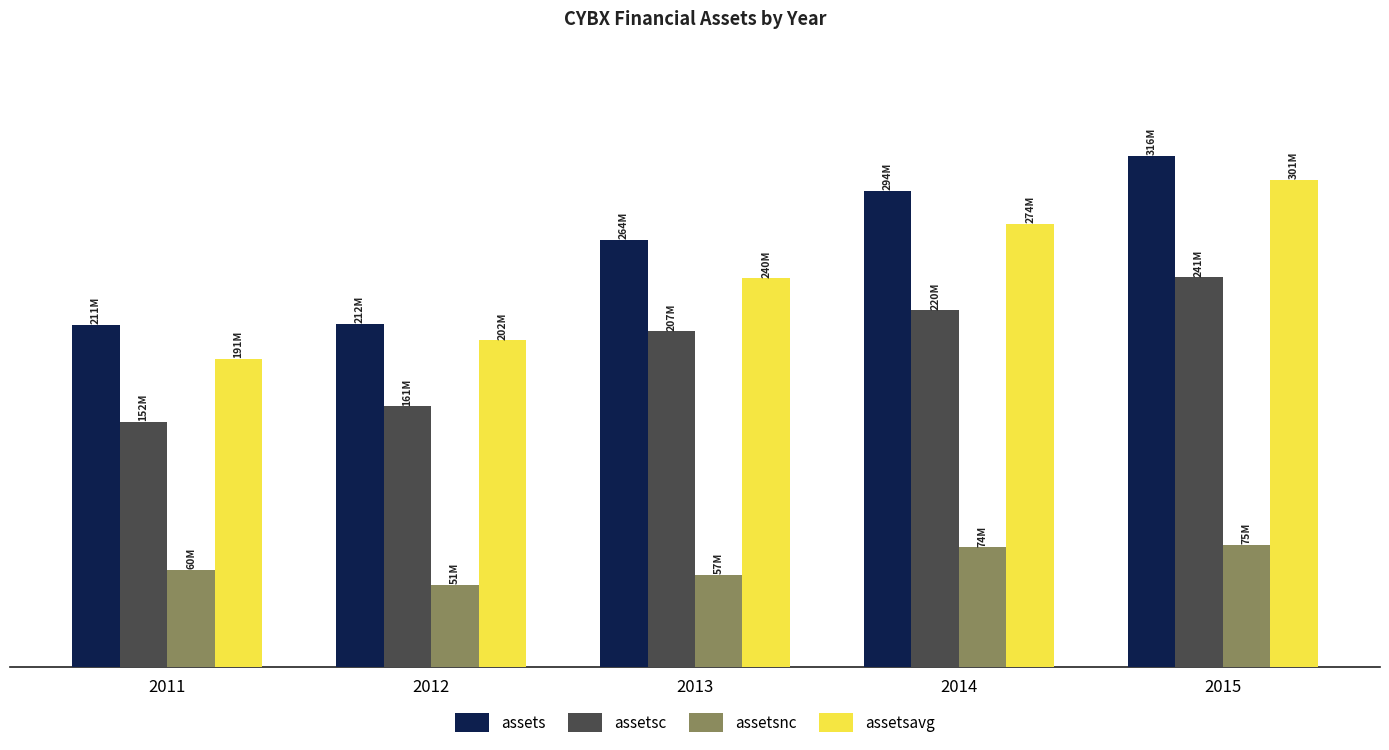

Does the chart contain stacked bars?

No